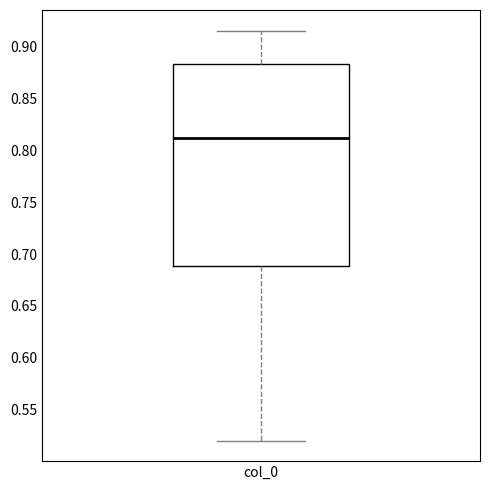

Transcribe this box plot: give where the median line is, the range the box spans, and where the two whiskers end, as read against the y-axis. The values are not printed on the chart, so give them approximately, as read against the axis.

median 0.815, box 0.690 to 0.885, whiskers 0.520 to 0.915